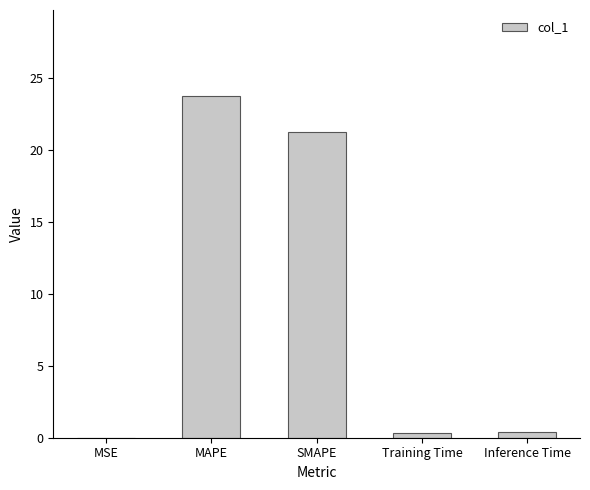

What value does the data have at SMAPE?

21.2